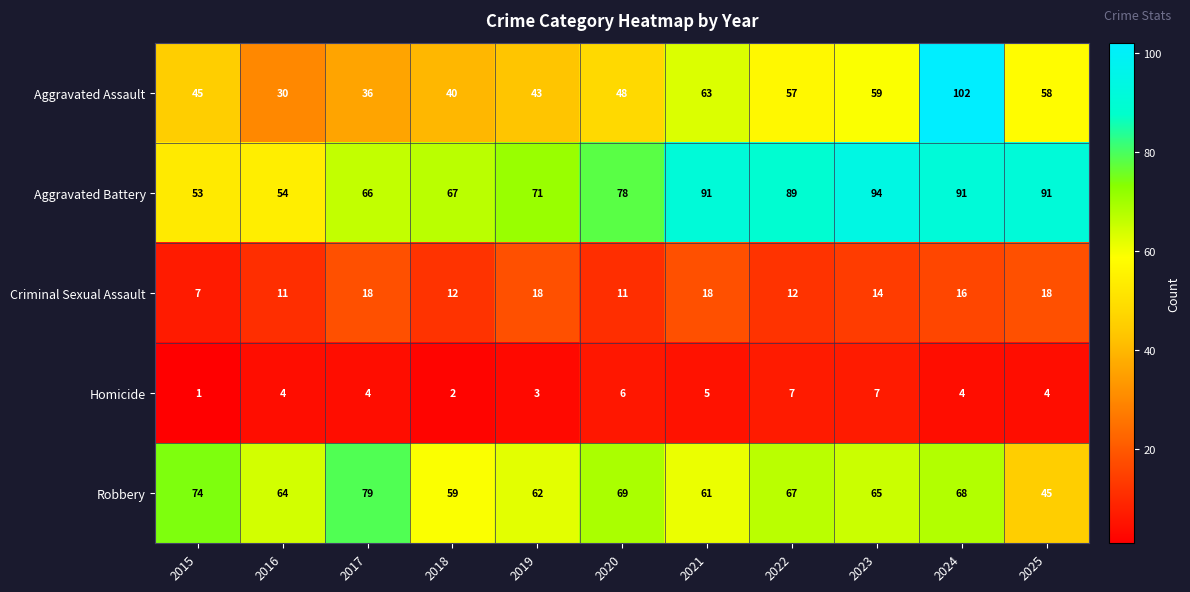

How many distinct data groups are displayed?

5